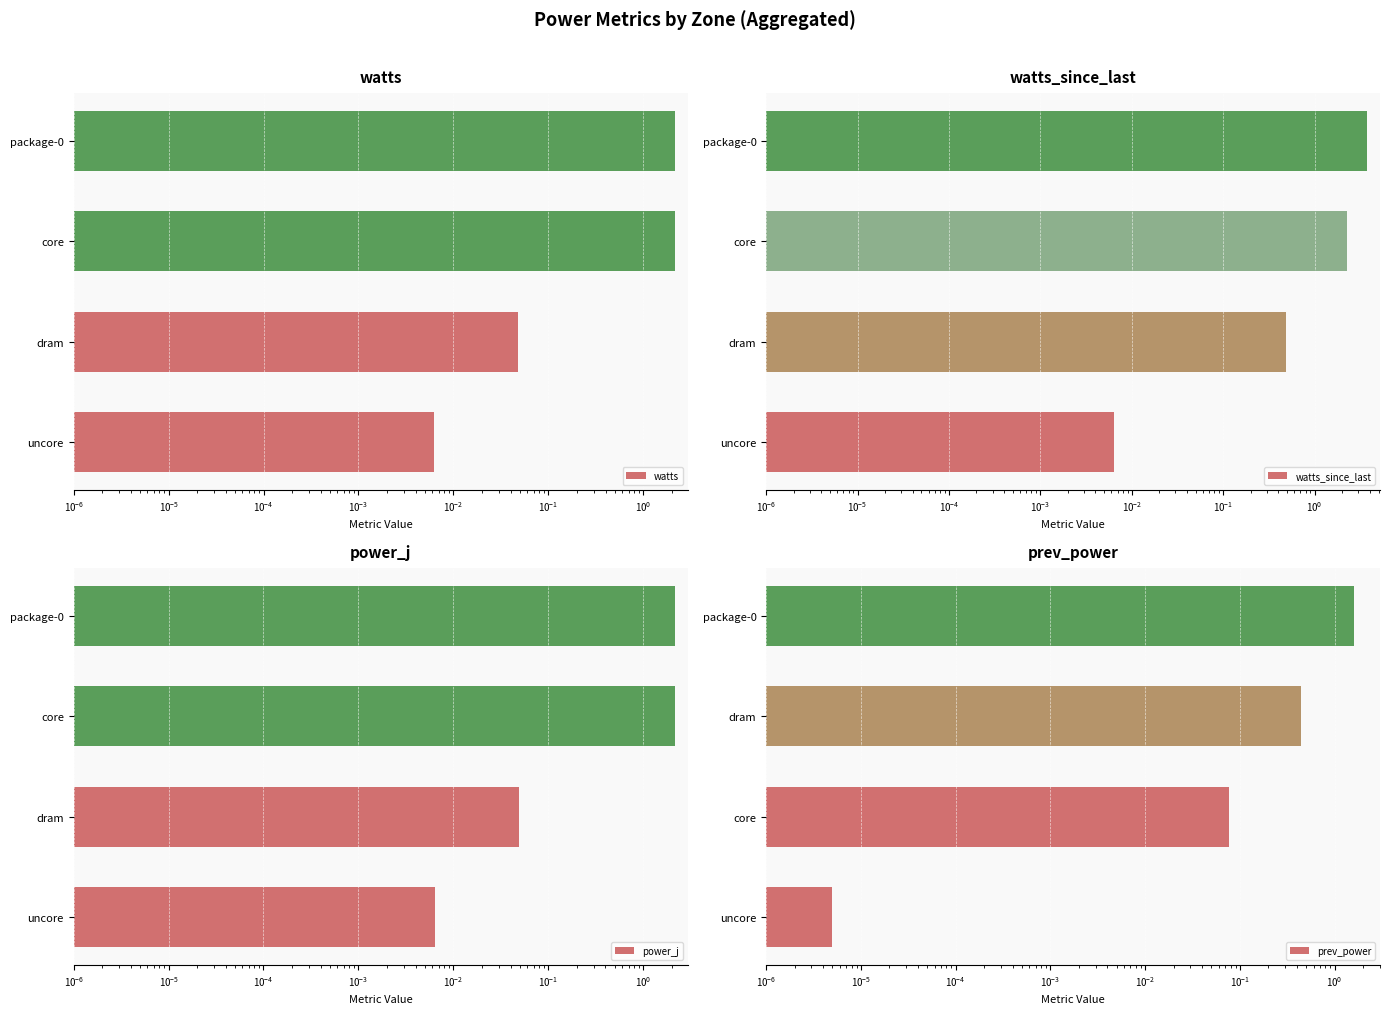

Is it true that watts_since_last equals 0.0 at uncore?

False